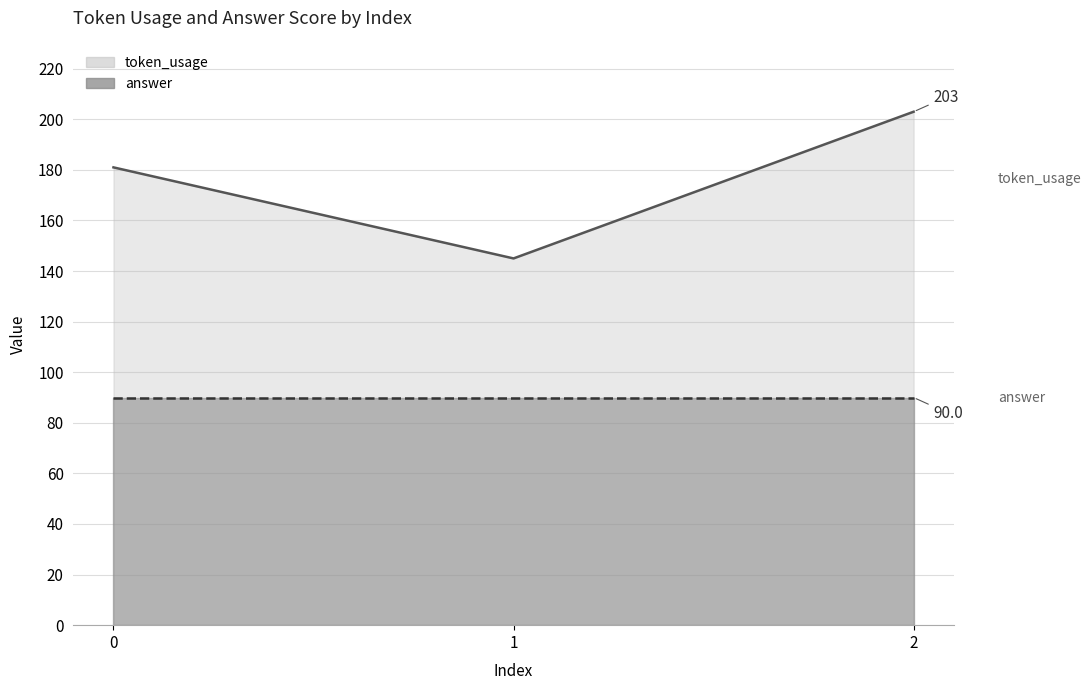

What is the value of the 3rd point from the left?

203